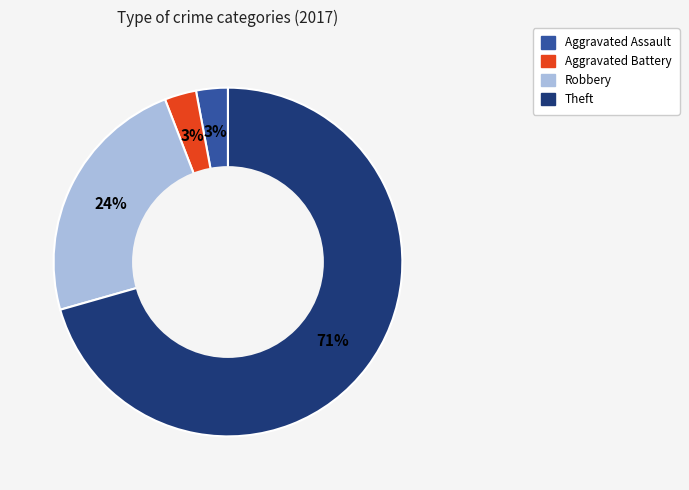

To the nearest percent, what is the average slice percentage?

25%